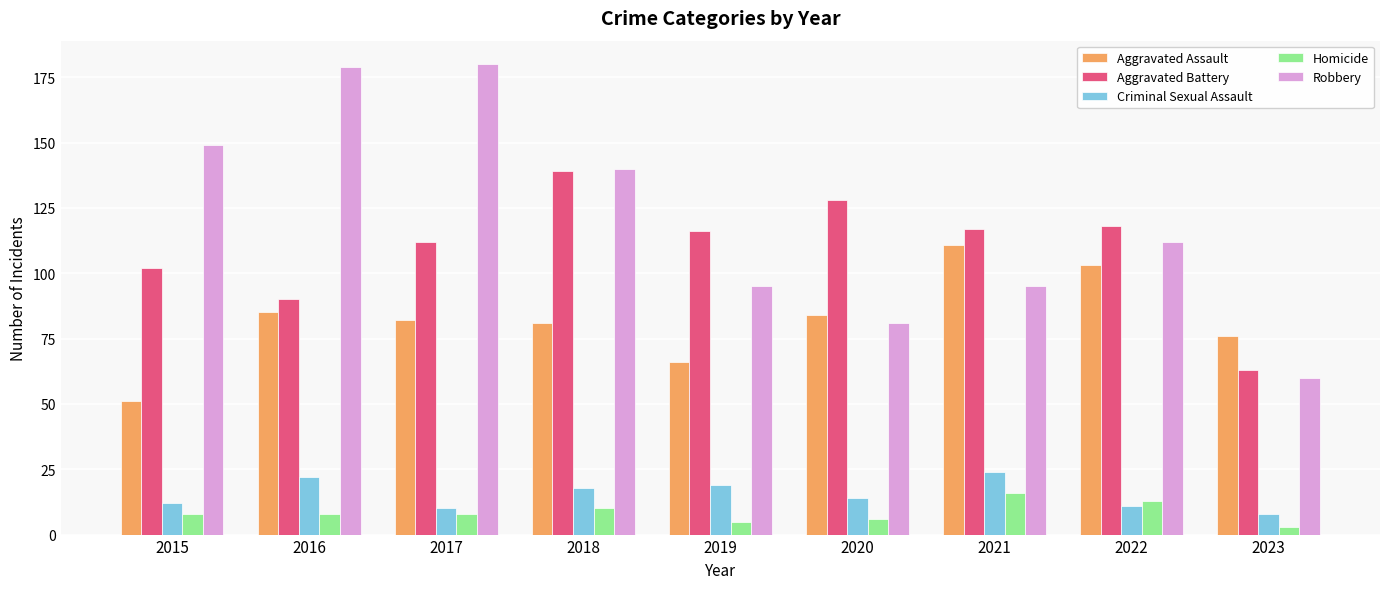

List the series in order of their peak value, highest first.

Robbery, Aggravated Battery, Aggravated Assault, Criminal Sexual Assault, Homicide